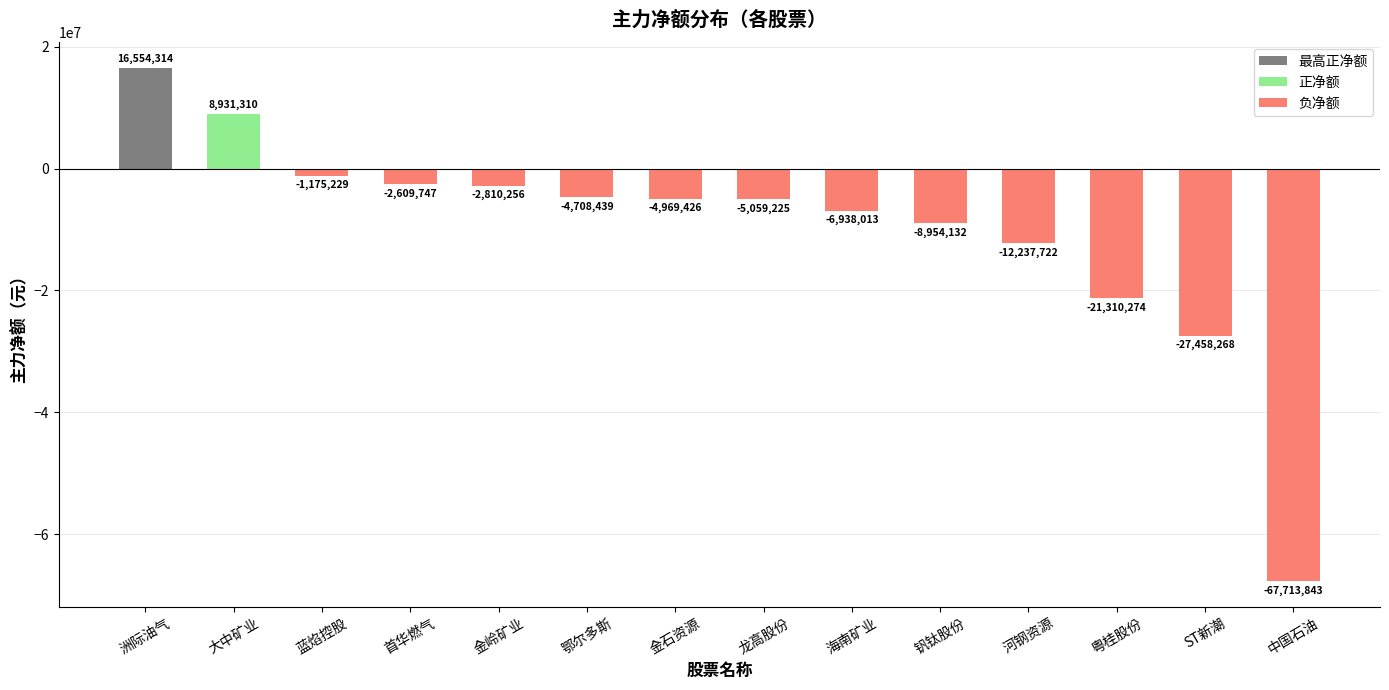

Count the number of data series in this chart.

1